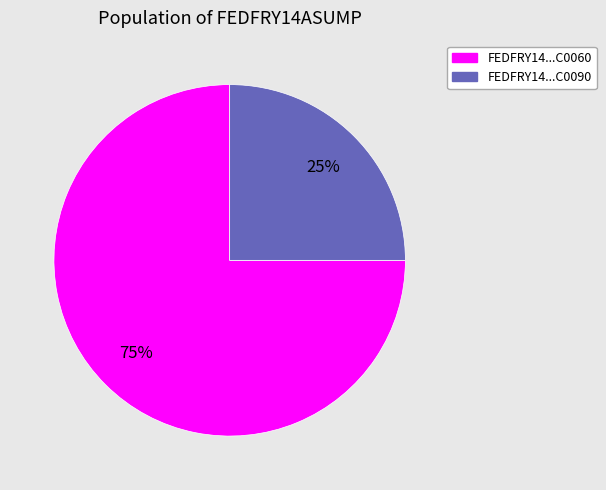

Do FEDFRY14...C0090 and FEDFRY14...C0060 together represent more than half of the pie?

Yes